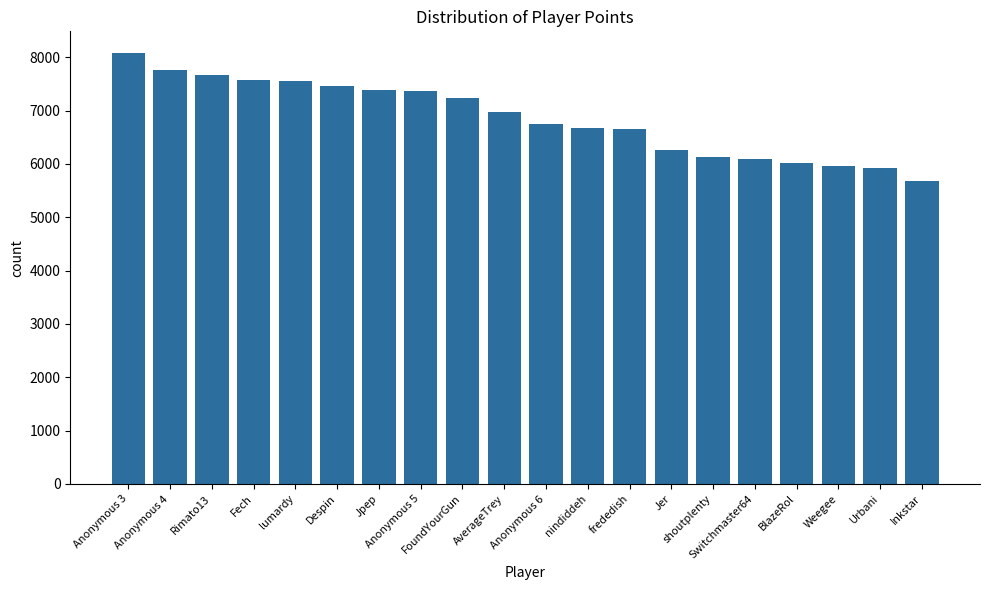

What is the smallest value displayed?

5684